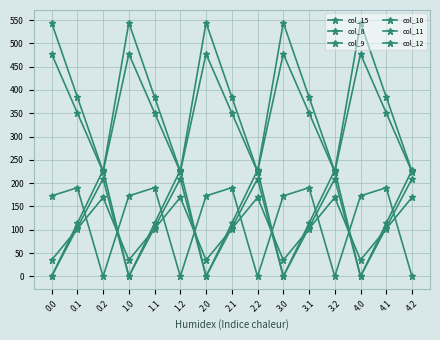

True or false: col_8 and col_9 intersect in this chart.

True